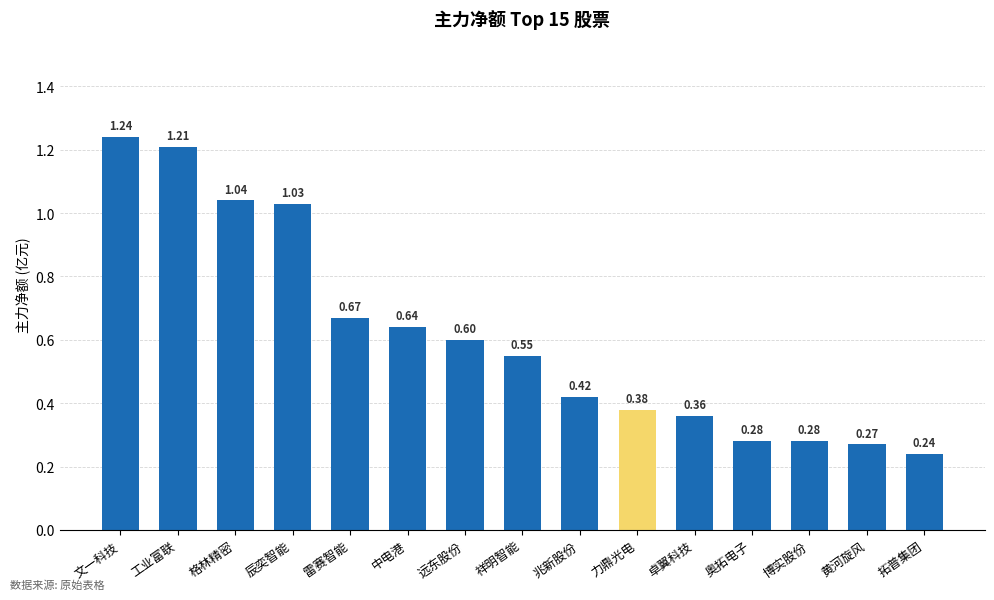

What is the sum of all values?

9.2